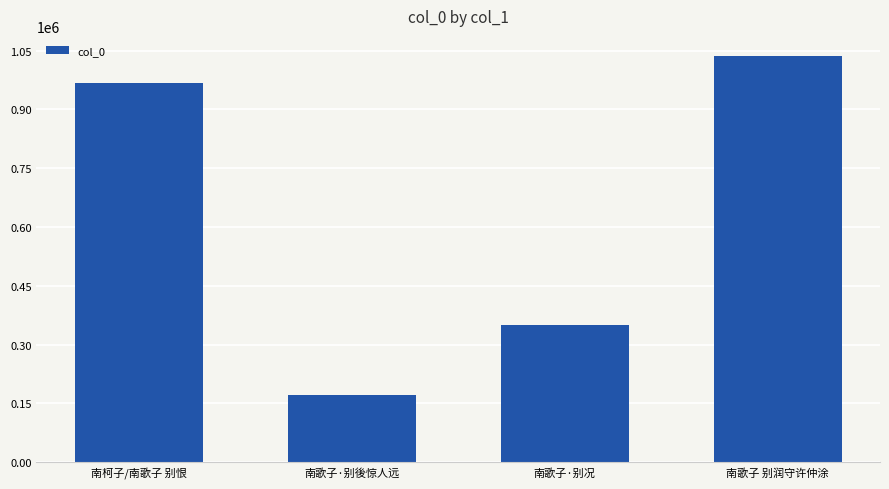

At which label is the value closest to 603838?

南歌子·别况